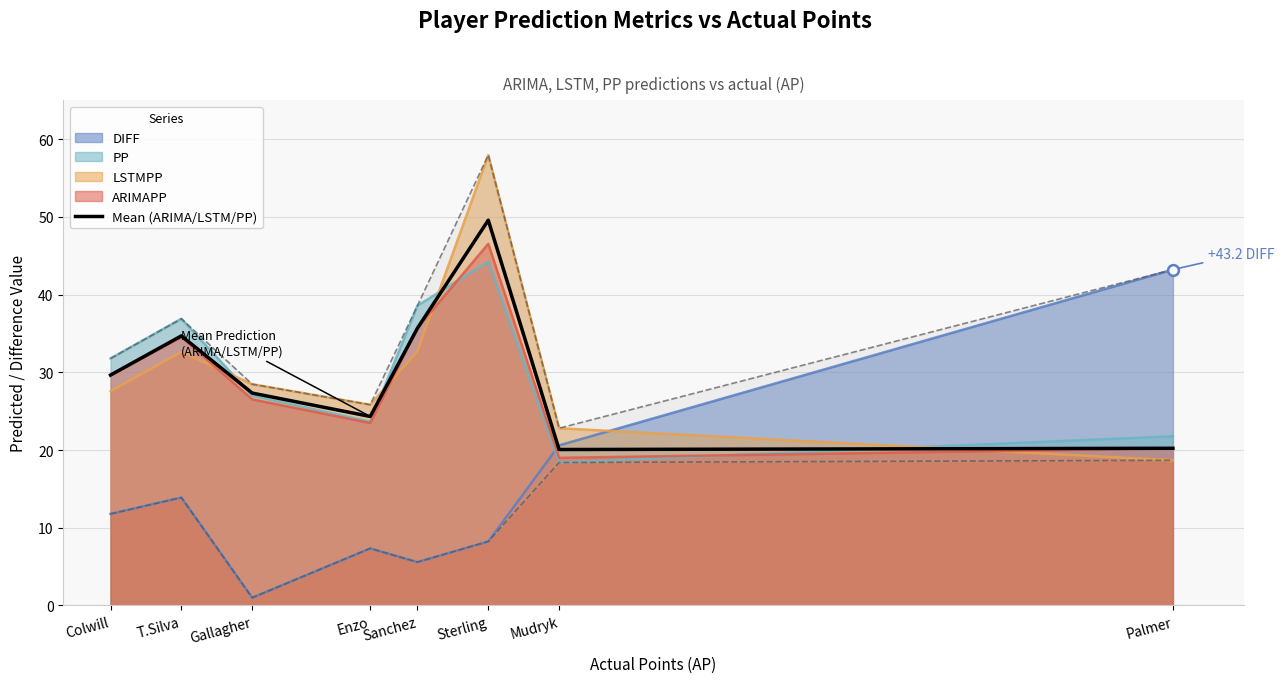

At which label does PP first exceed 31?

Colwill